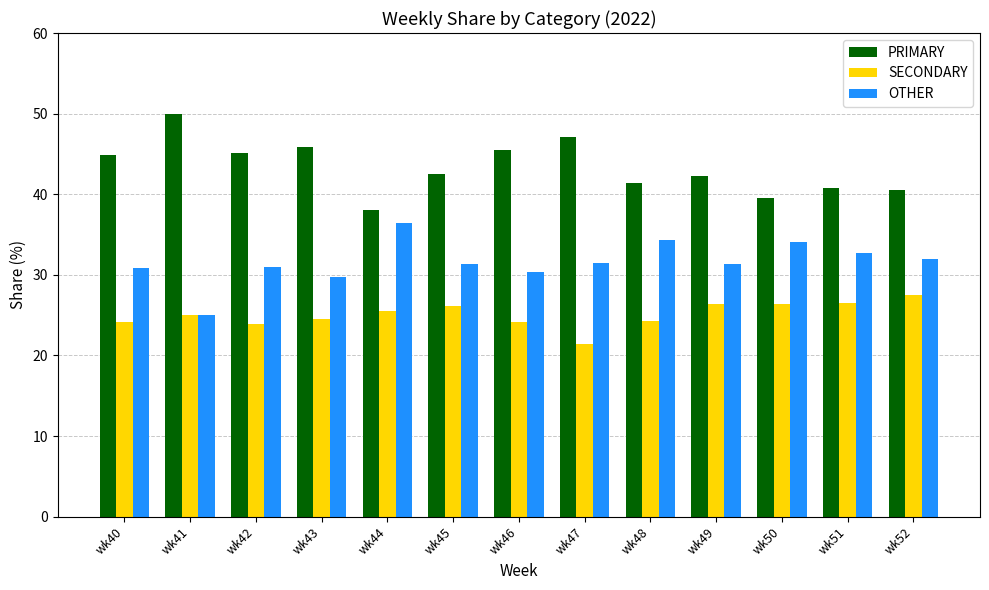

Which series changed the most between wk46 and wk52?

PRIMARY